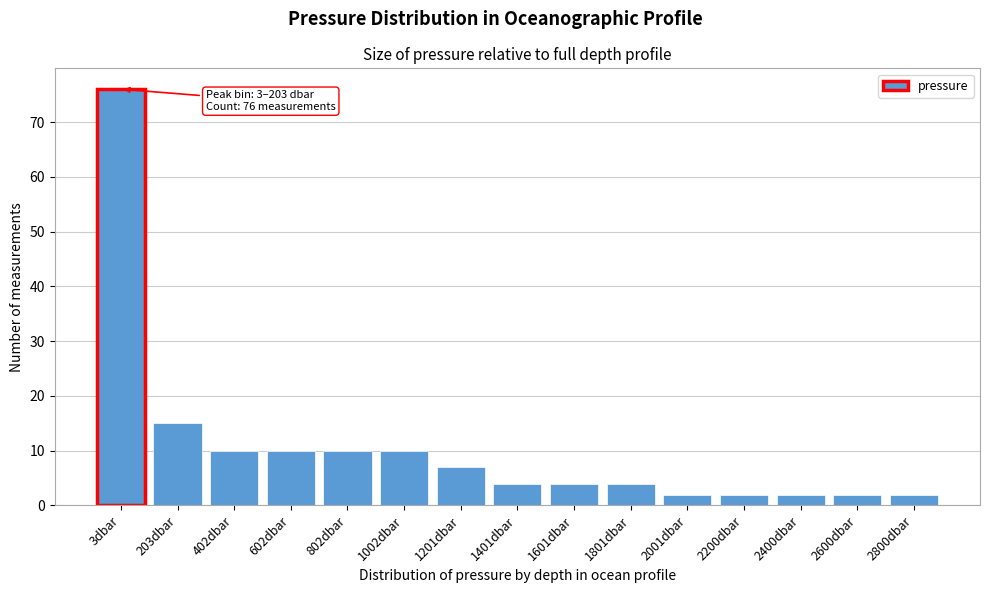

Reading left to right, list all the values displayed in this chart.

3dbar=76	203dbar=15	402dbar=10	602dbar=10	802dbar=10	1002dbar=10	1201dbar=7	1401dbar=4	1601dbar=4	1801dbar=4	2001dbar=2	2200dbar=2	2400dbar=2	2600dbar=2	2800dbar=2